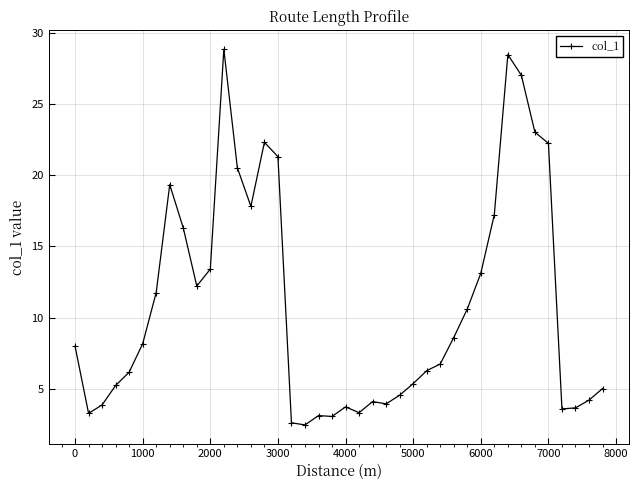

What is the smallest value displayed?

2.5